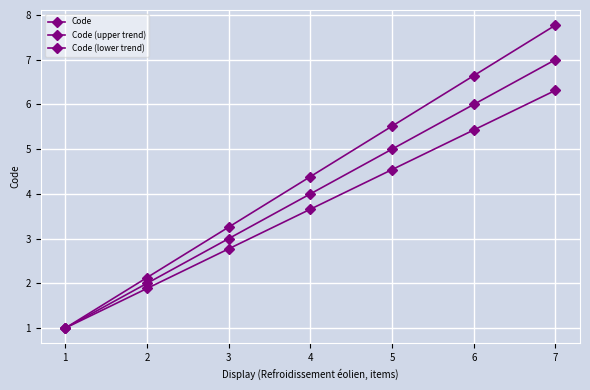

How many categories are shown in the chart?

7